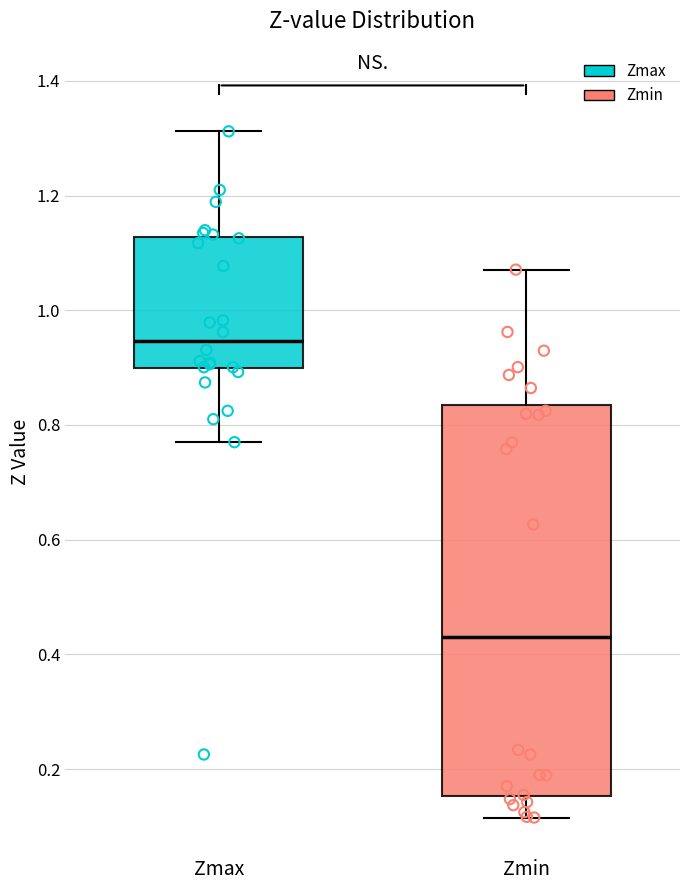

Which box is the tallest, from its lower edge to its upper edge?

Zmin